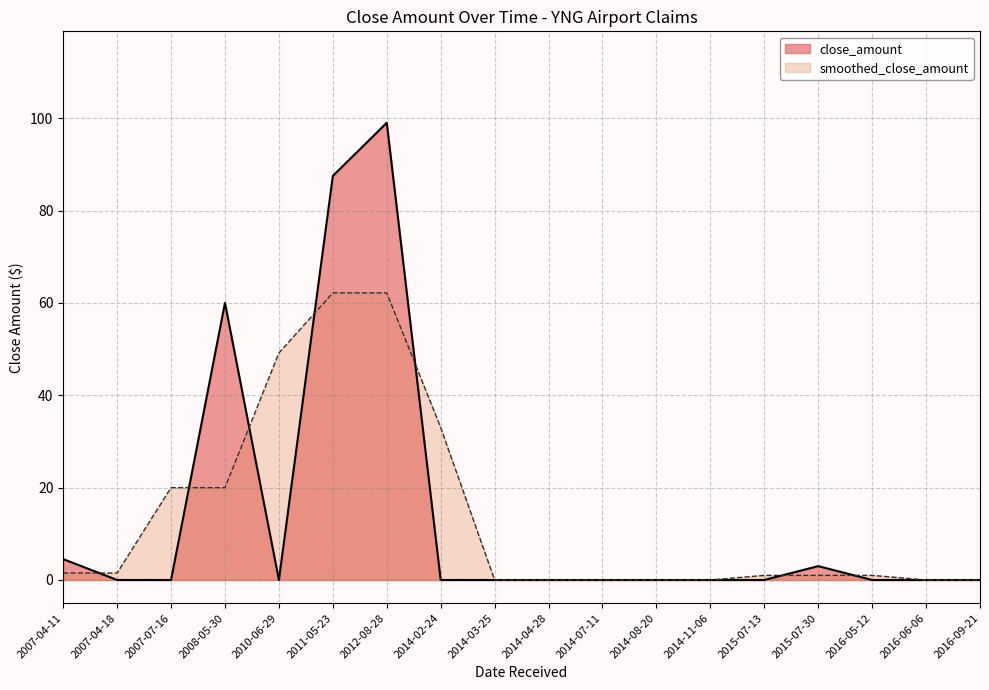

Where is the first local maximum?

2008-05-30